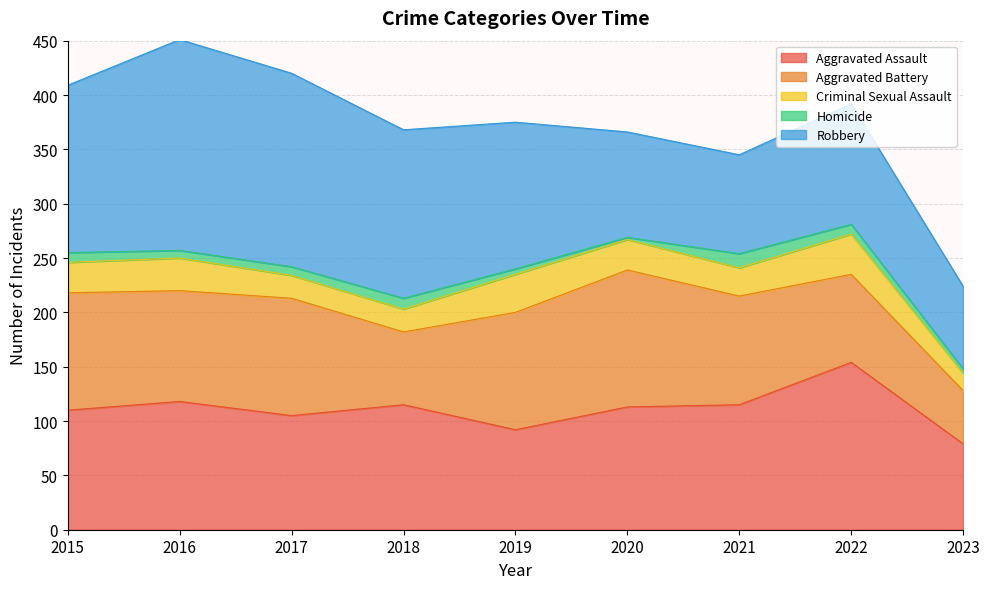

Reading left to right, list all the values displayed in this chart.

Aggravated Assault: 110	118	105	115	92	113	115	154	79
Aggravated Battery: 108	102	108	67	108	126	100	81	49
Criminal Sexual Assault: 28	30	21	21	35	28	26	37	16
Homicide: 9	7	8	10	5	2	13	9	4
Robbery: 154	194	178	155	135	97	91	111	76